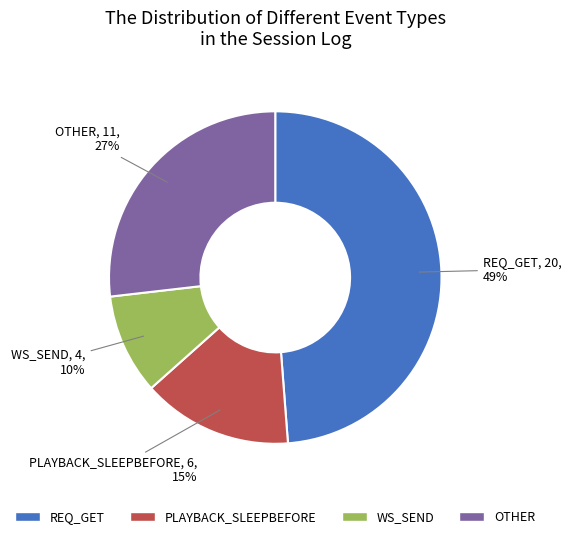

How many slices are in this pie chart?

4